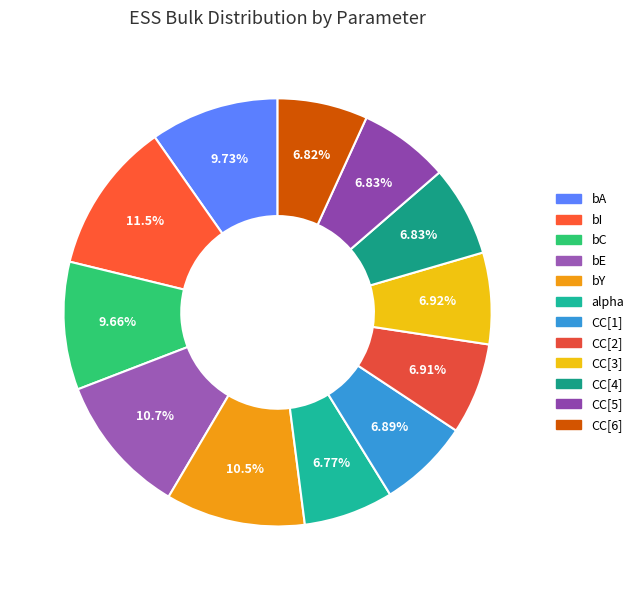

What is the total percentage of bE and CC[2]?

17.6%